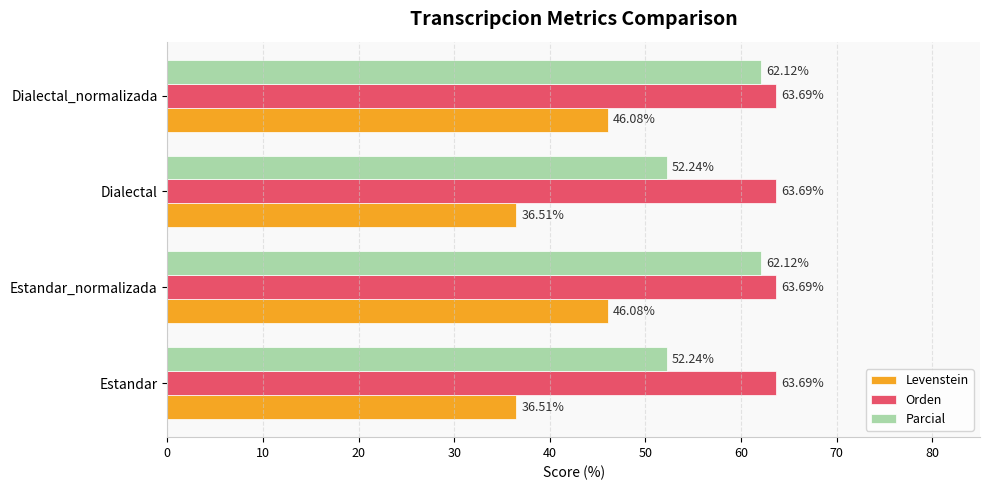

What is the difference between the maximum and minimum values in the Parcial series?

9.9